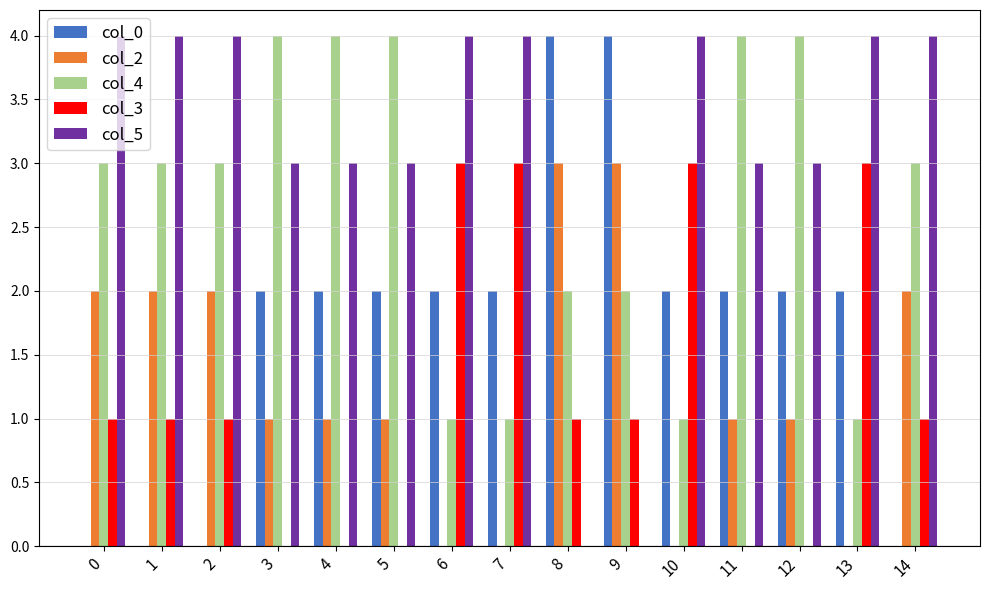

What is the total value across all series at 13?

10